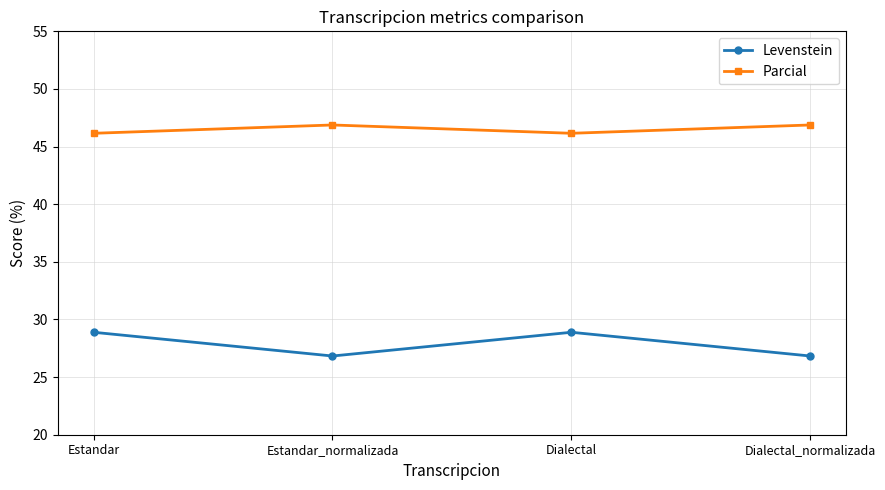

How many lines are shown in the chart?

2